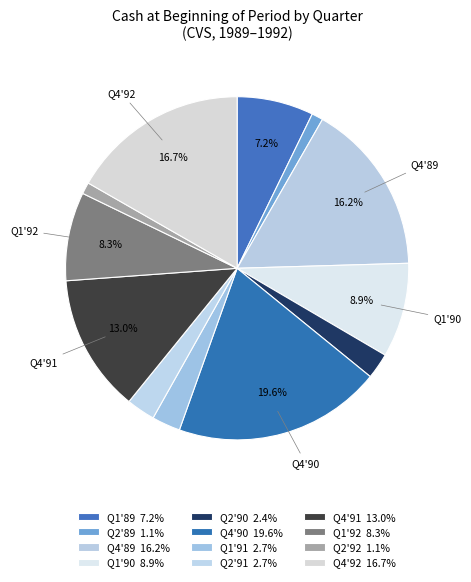

Count the number of slices in the pie.

12